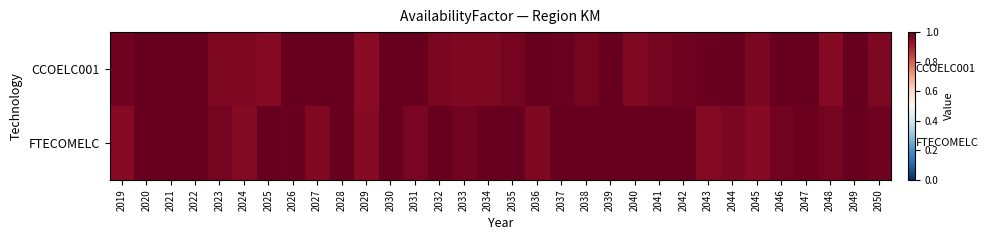

Which series changed the most between 2033 and 2037?

CCOELC001